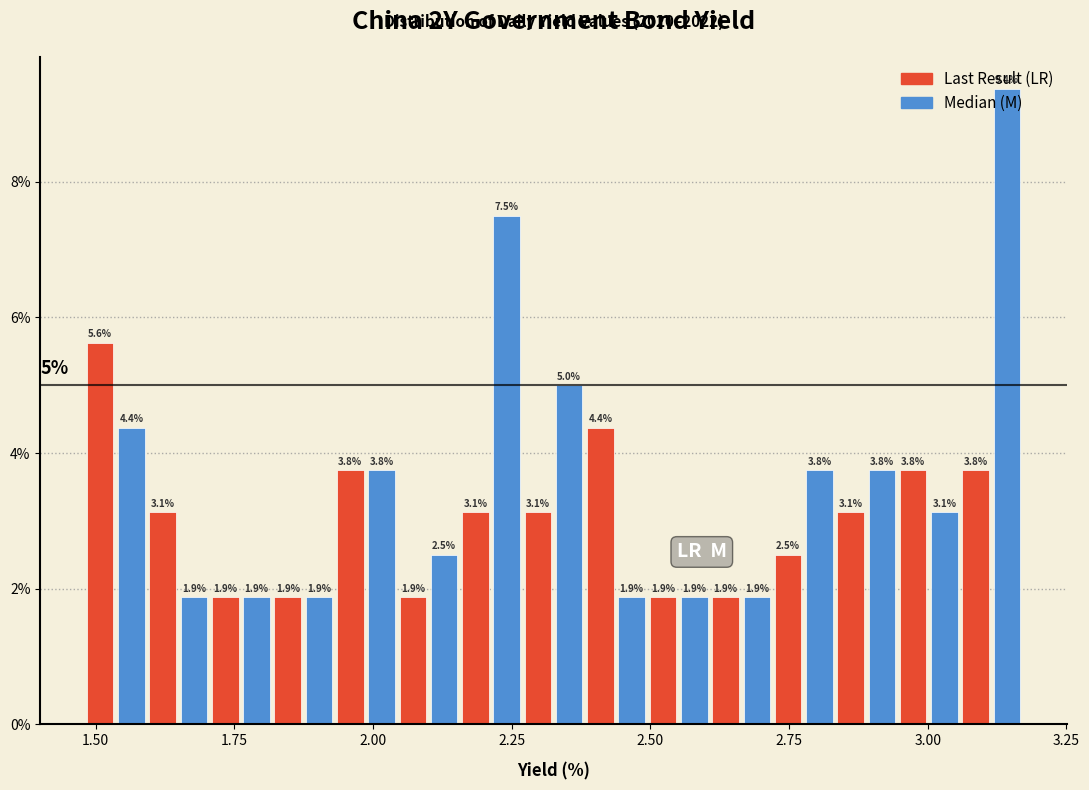

Read against the x-axis, roughly where is the centre of the tallest bar?

3.15